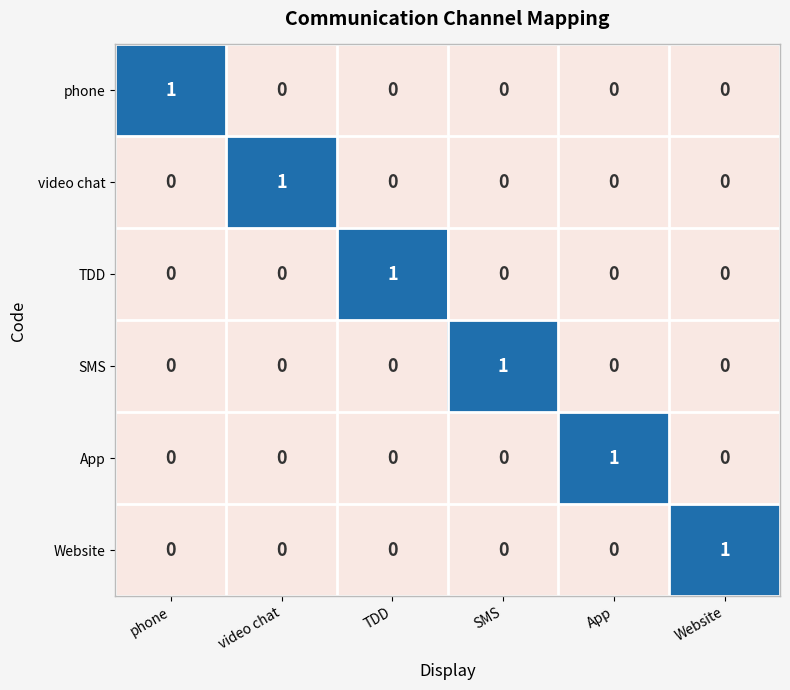

How many series are shown in this chart?

6